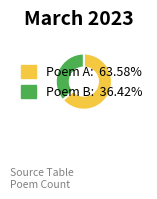

Does any single category account for the majority?

Yes